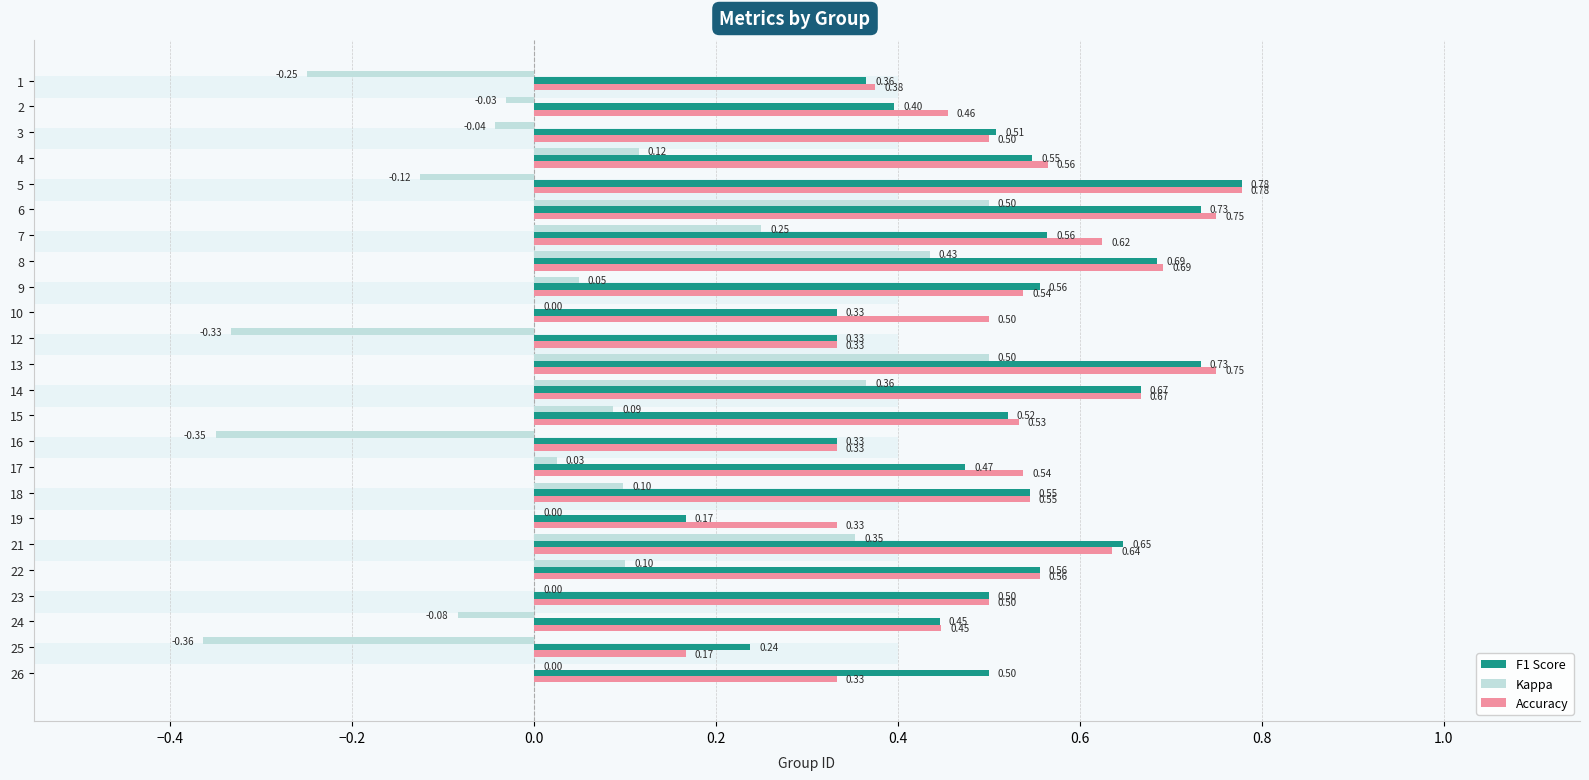

Does the chart contain any negative values?

Yes